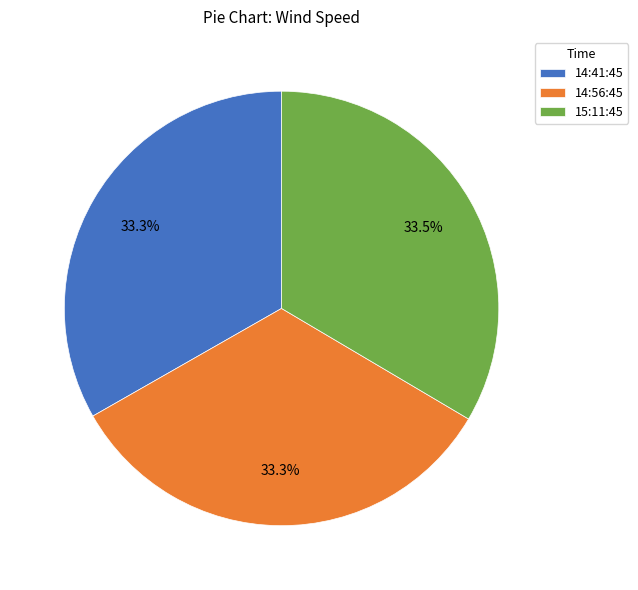

To the nearest percent, what is the average slice percentage?

33%